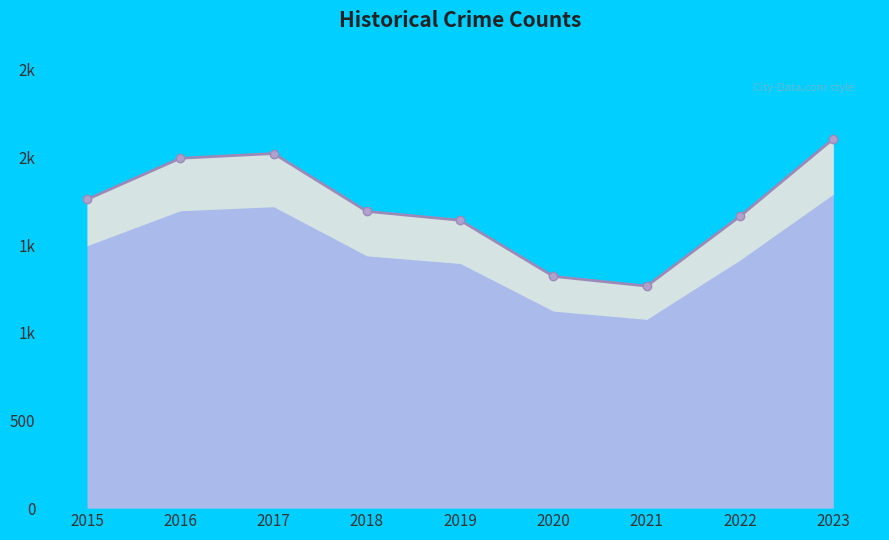

True or false: the data shows 3690 at 2023.

False